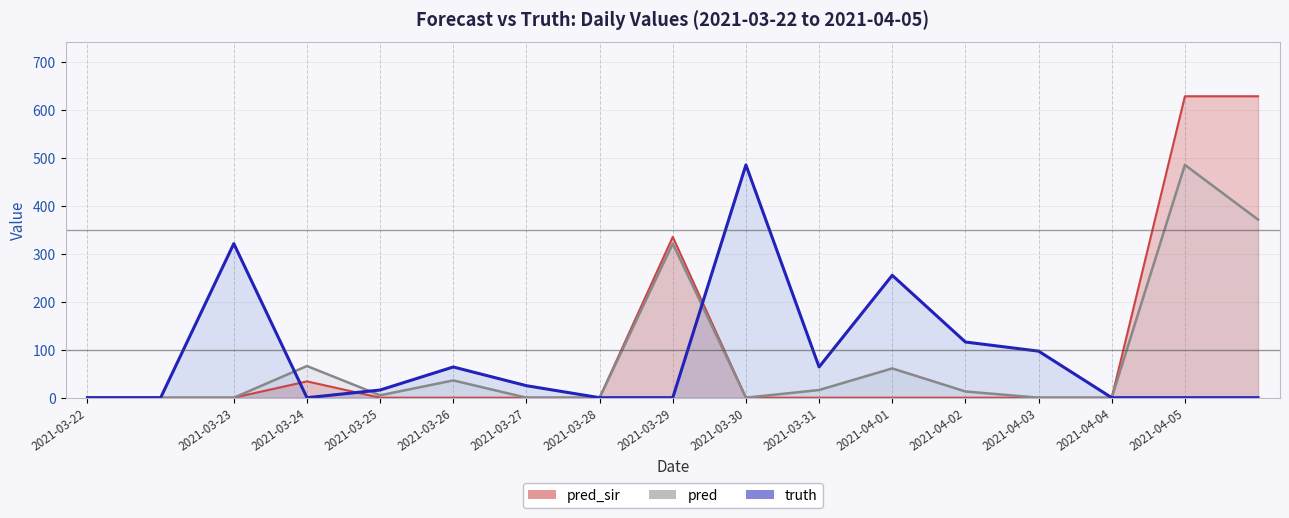

Which series has the widest spread of values?

pred_sir